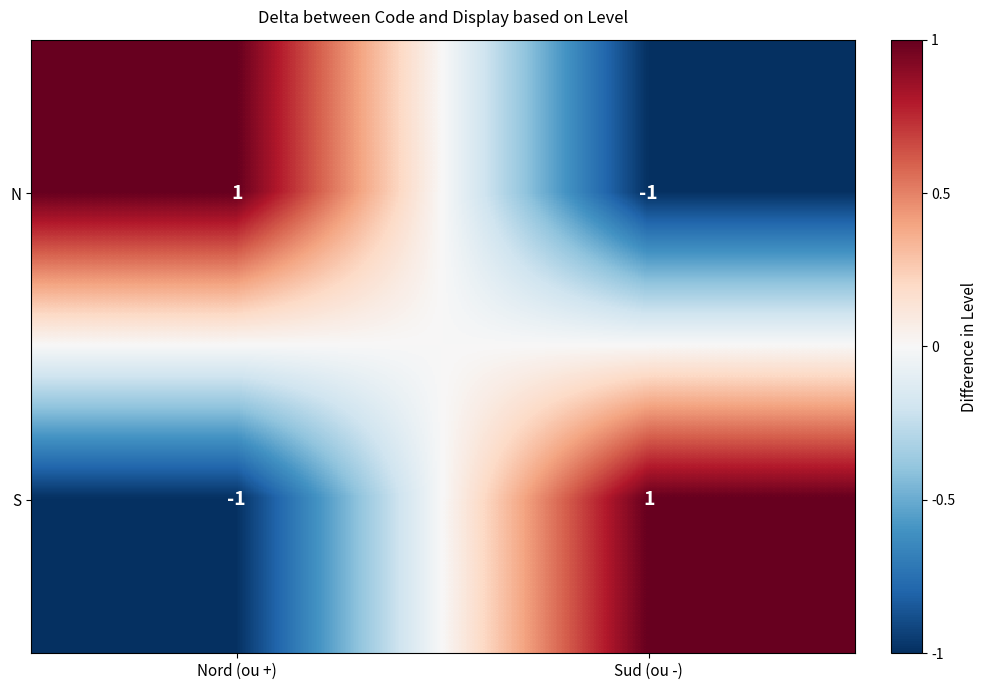

What is the spread (max minus min) of values at Nord (ou +)?

2